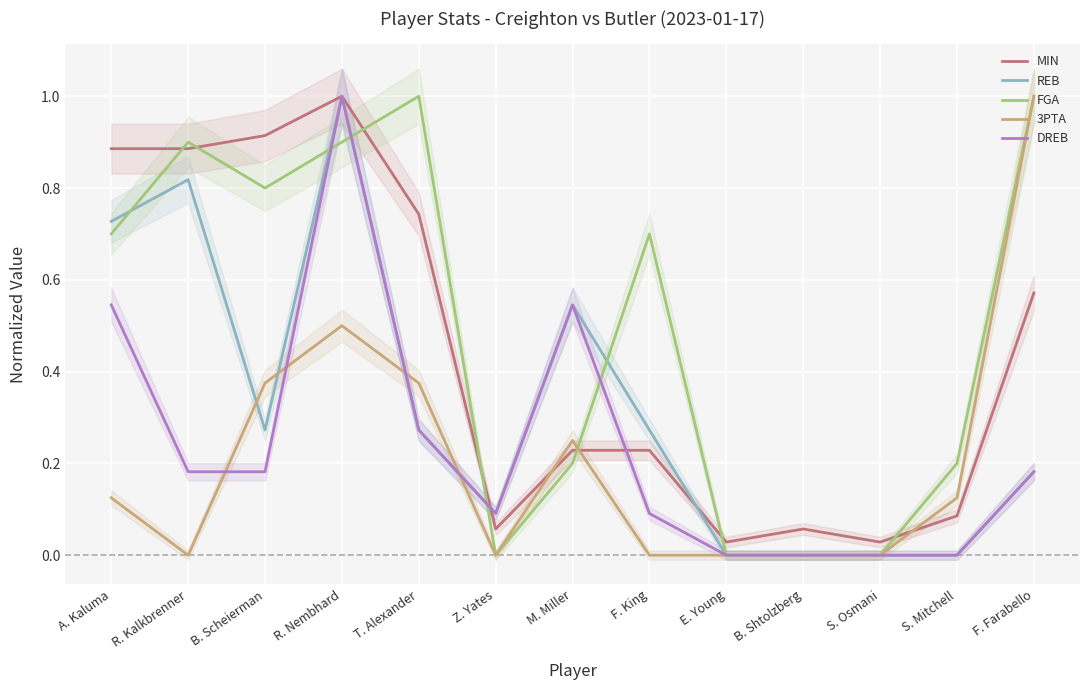

What is the spread (max minus min) of values at M. Miller?

0.3